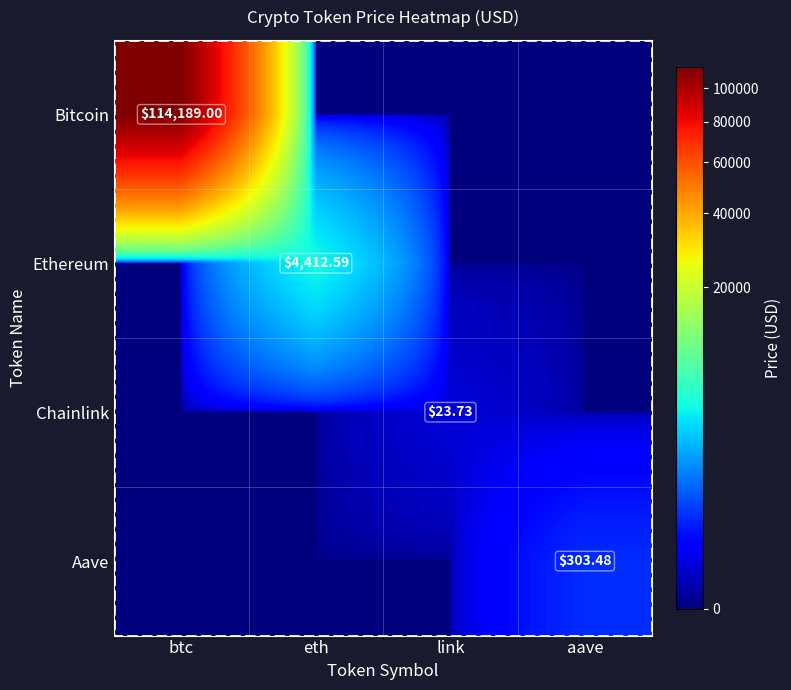

How many values in the Aave series exceed 0?

1